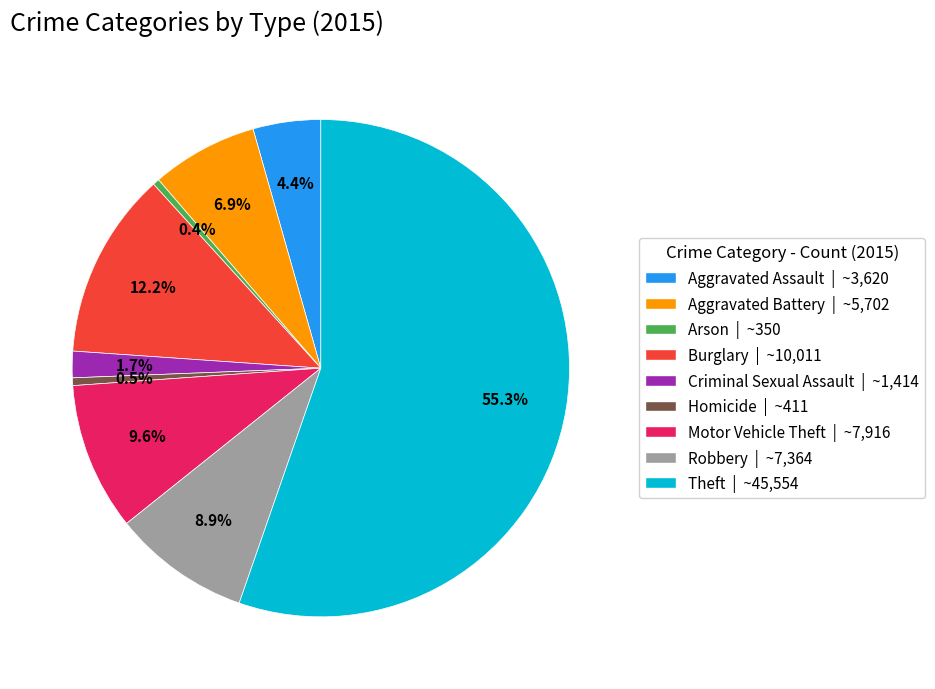

Count the number of slices in the pie.

9